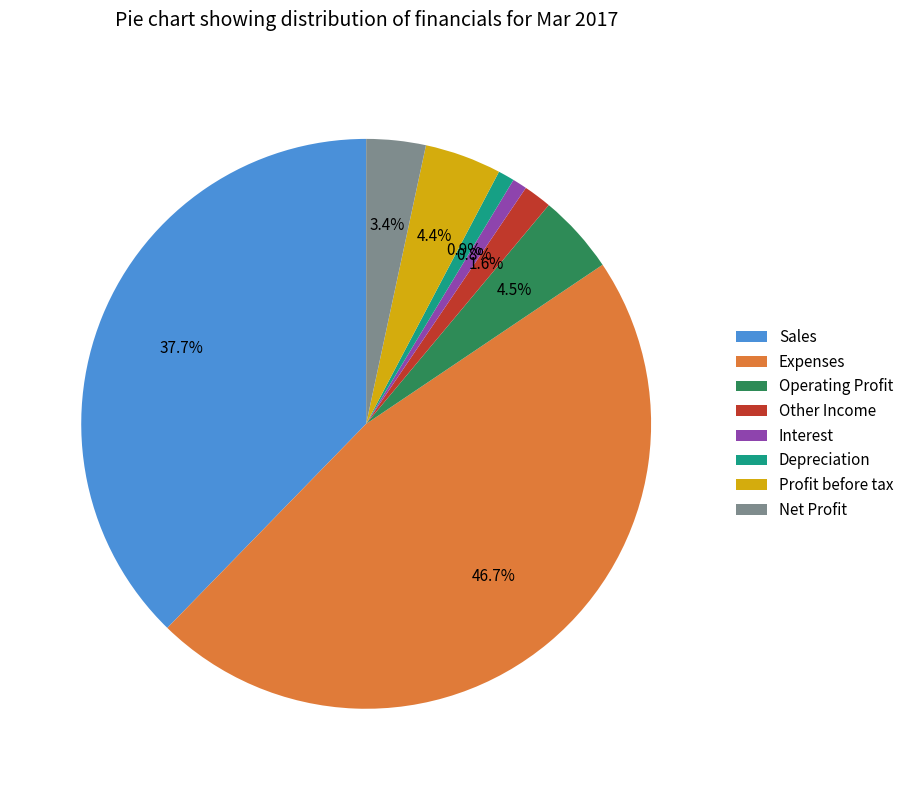

What percentage do Interest and Other Income together represent?

2.4%